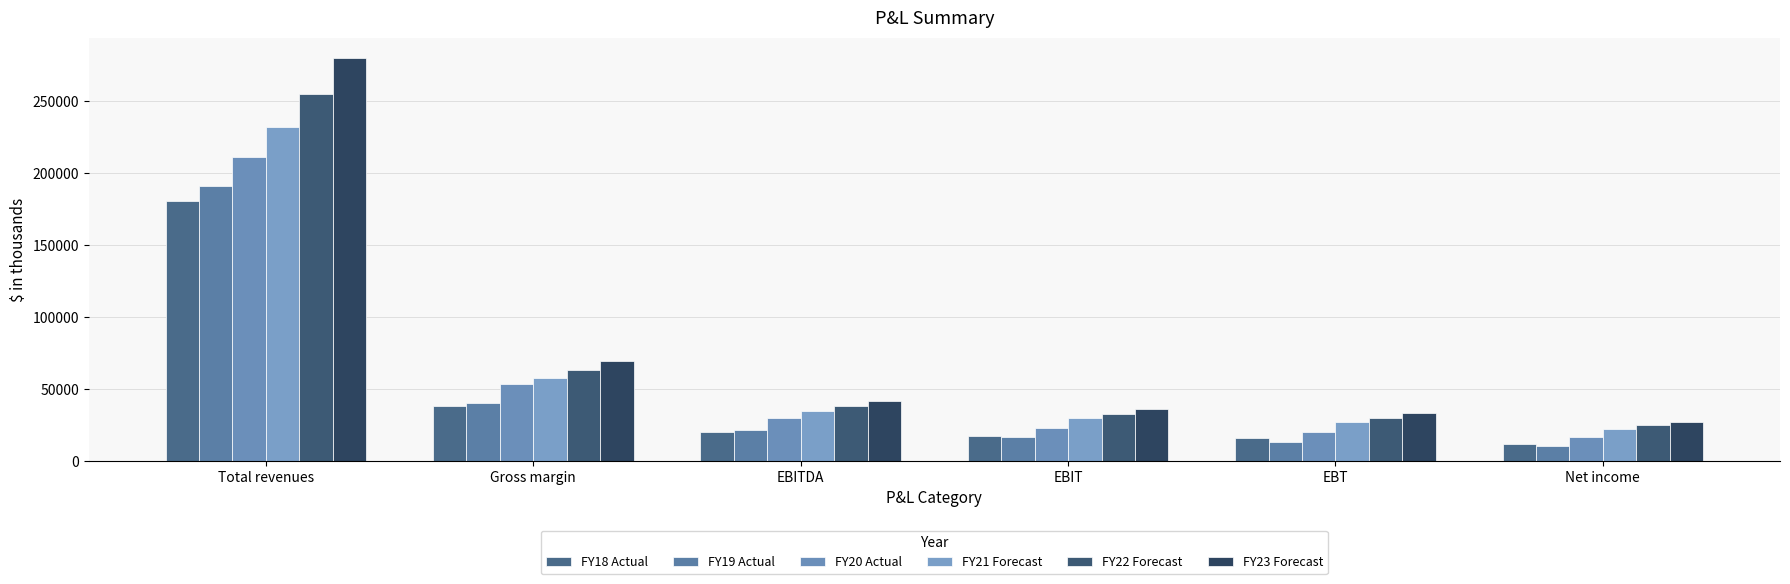

What is the difference between the FY18 Actual values at EBIT and Total revenues?

163313.5